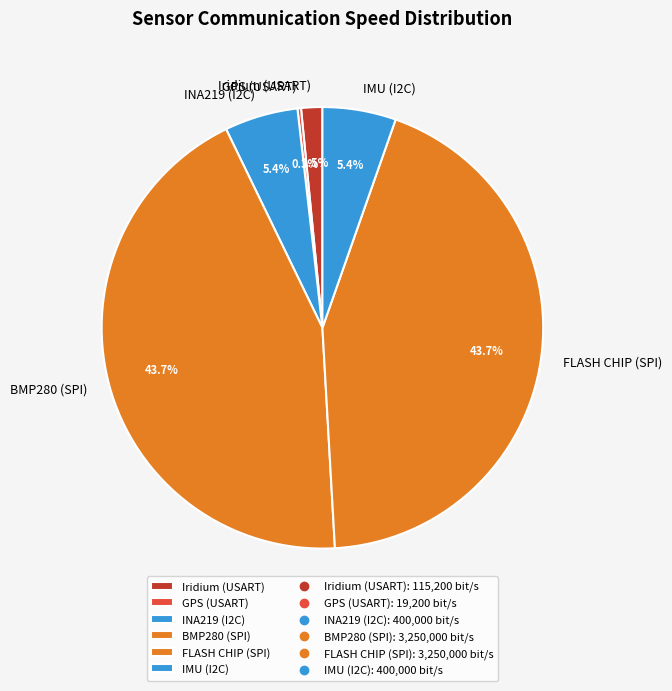

True or false: Iridium (USART) accounts for 8% of the total.

False